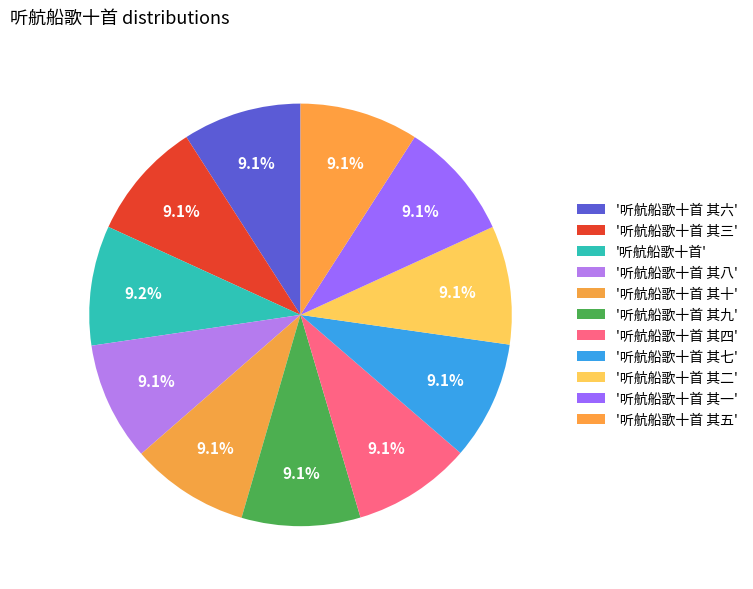

Count the number of slices in the pie.

11